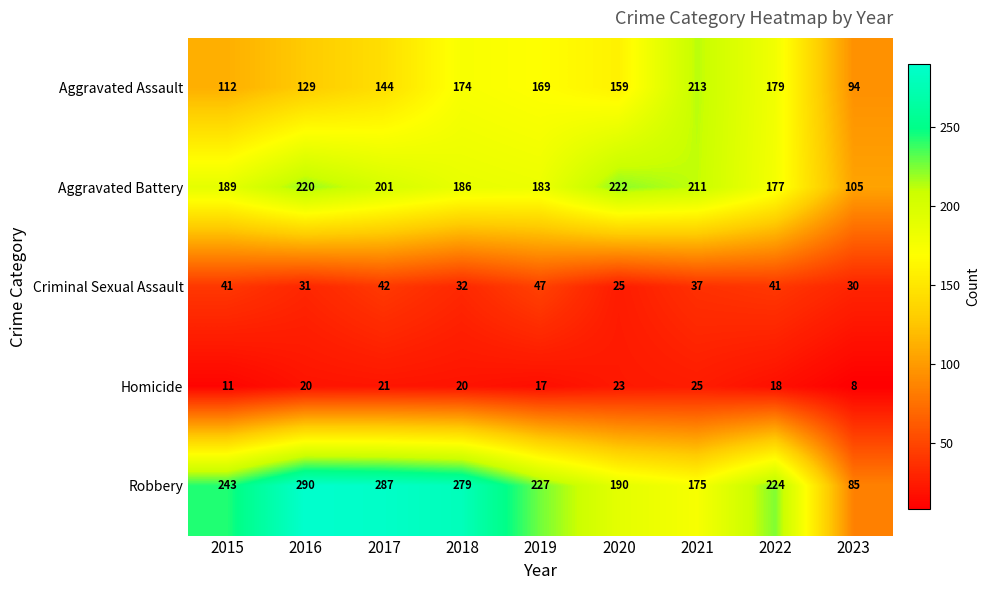

What is the sum of all Aggravated Assault values?

1373